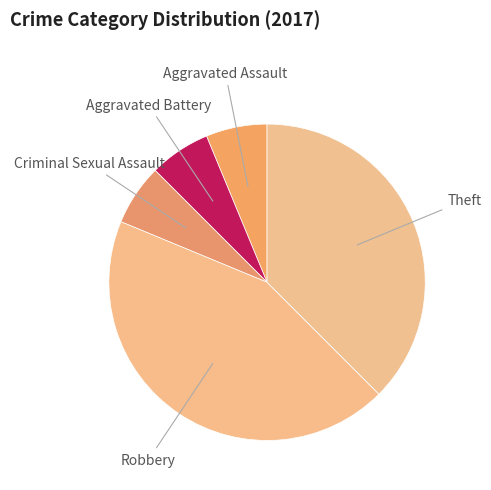

How many slices are in this pie chart?

5